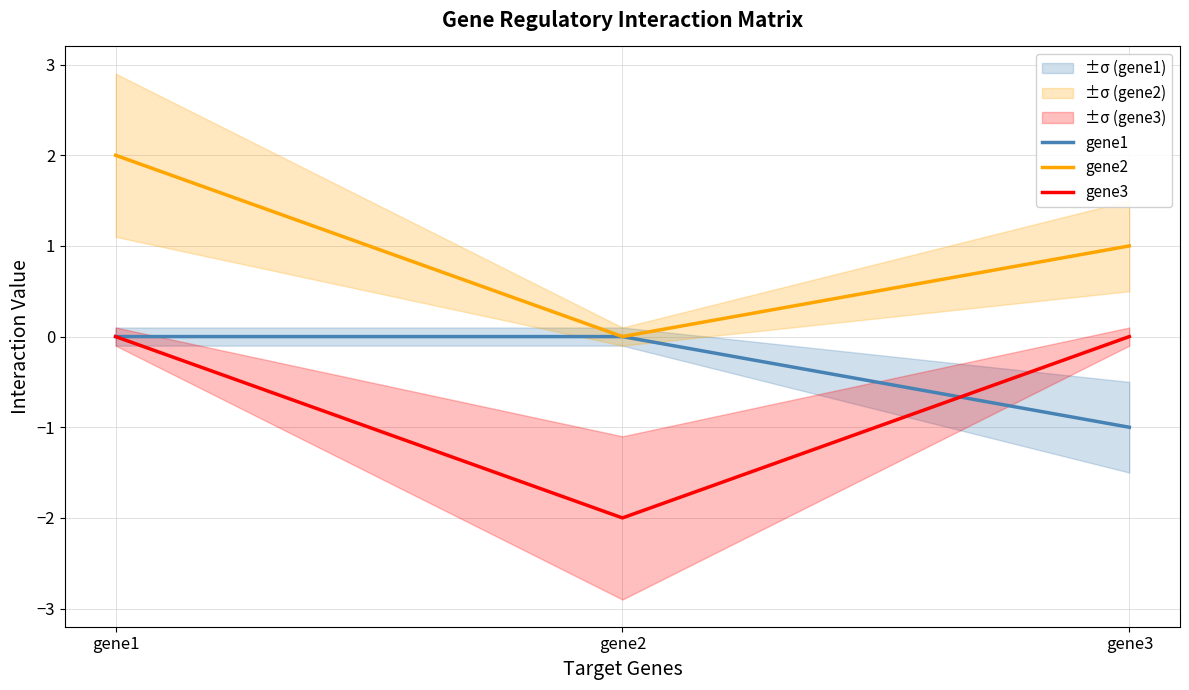

At which label does gene2 first exceed 1?

gene1